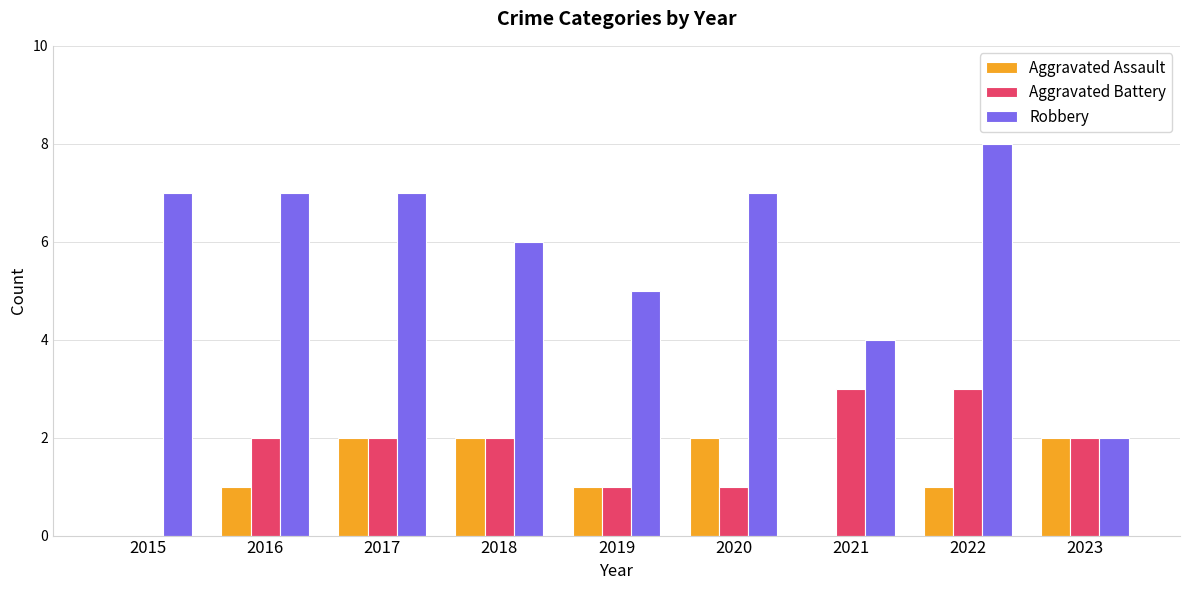

Is it true that Aggravated Battery equals 3 at 2023?

False